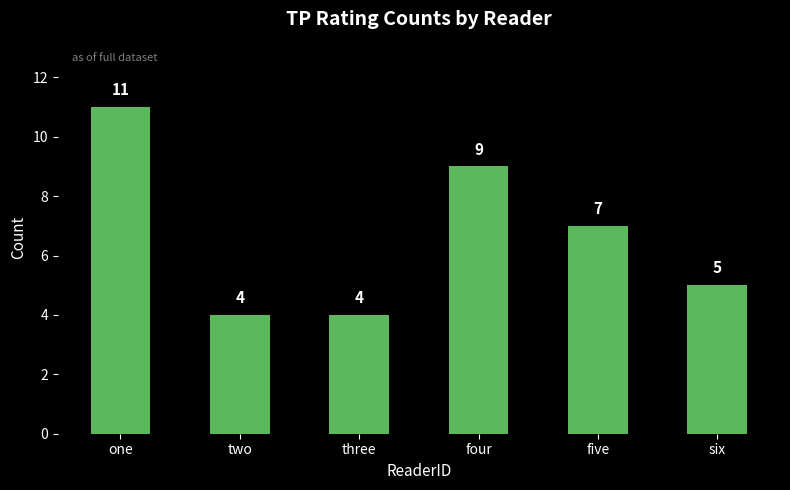

Read the value at two.

4